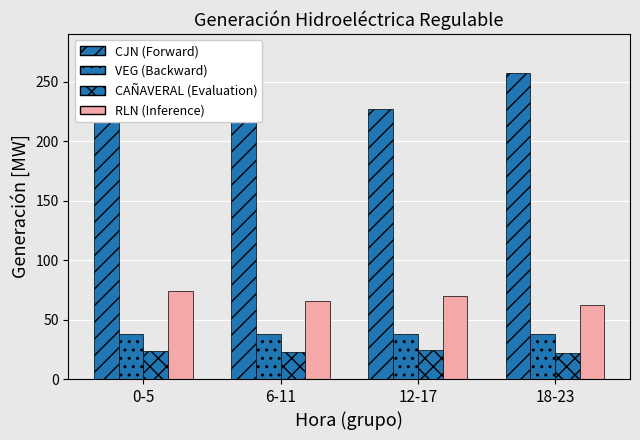

Reading left to right, what are all the values shown in this chart?

CJN (Forward): 276.4	260.7	227.5	257.5
VEG (Backward): 38.3	38.3	38.3	38.3
CAÑAVERAL (Evaluation): 24.0	23.0	24.1	21.7
RLN (Inference): 74.0	65.3	70.0	62.7